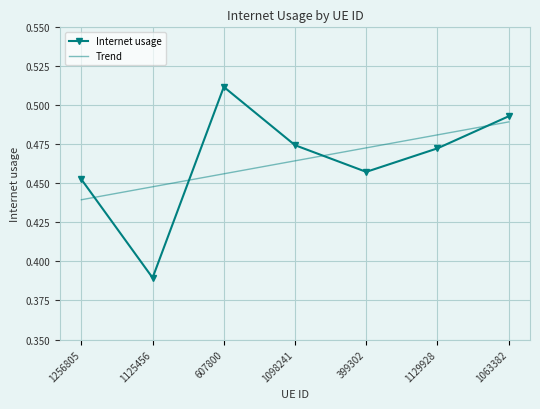

The value of Internet usage at 1063382 is 0.2. True or false?

False